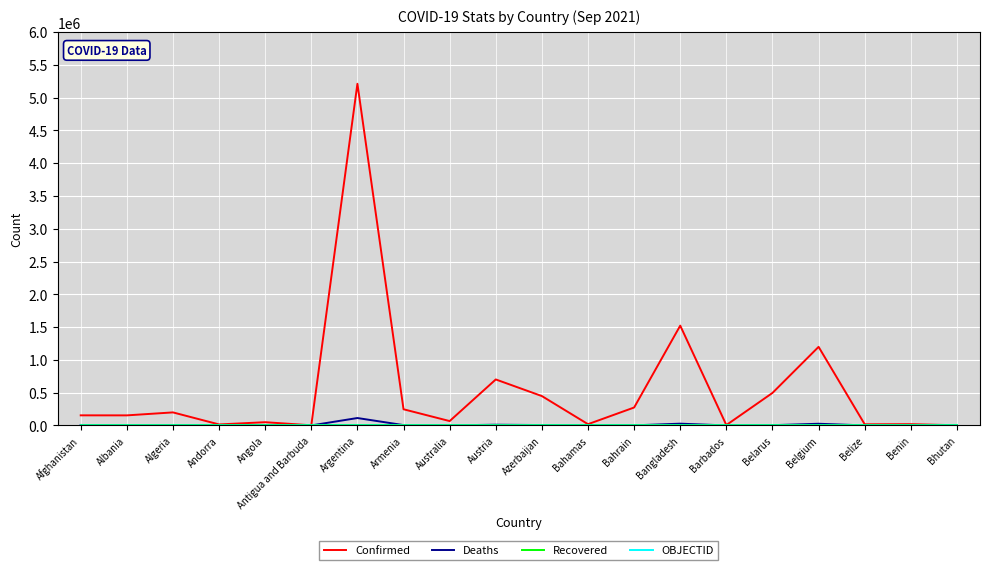

Which series has the largest total across all categories?

Confirmed